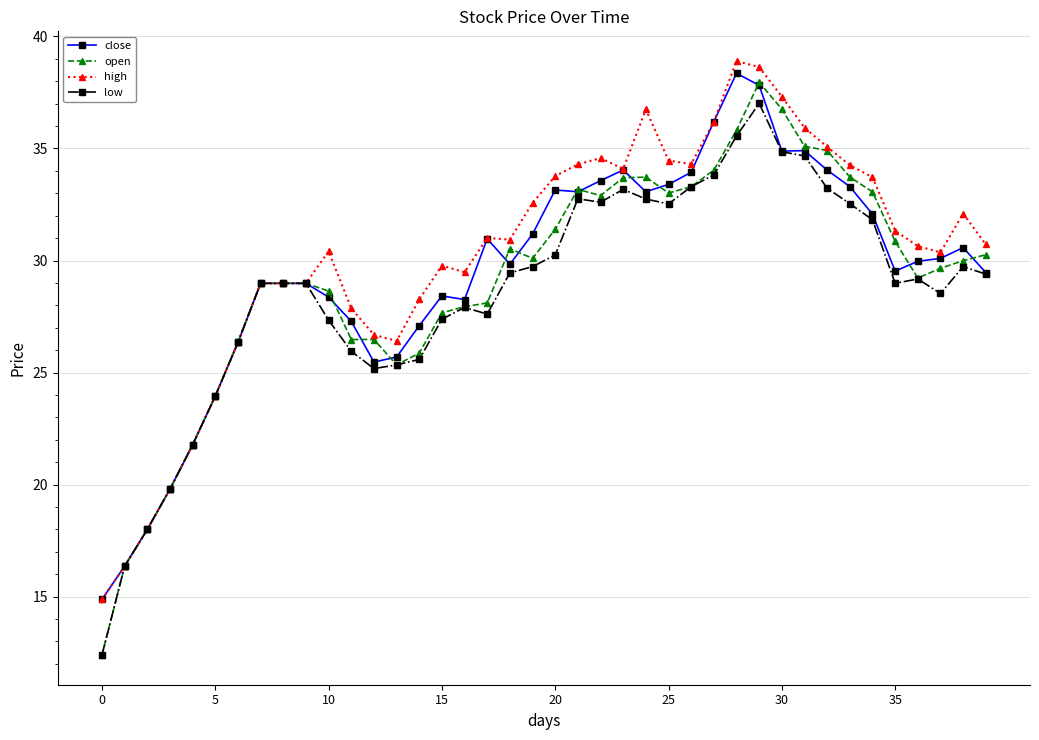

How many categories are shown in the chart?

40